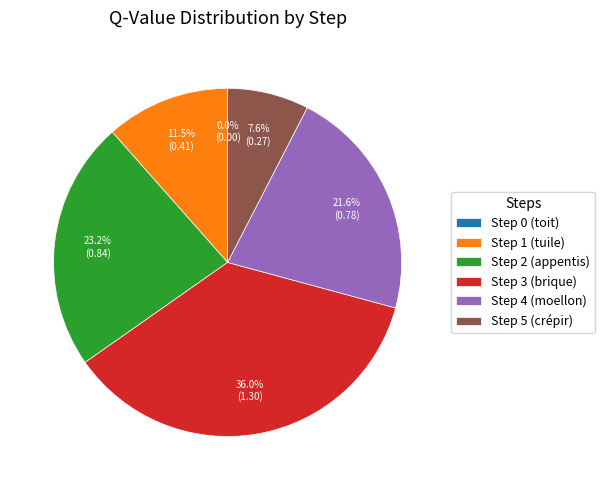

Is there any slice that represents more than half of the pie?

No